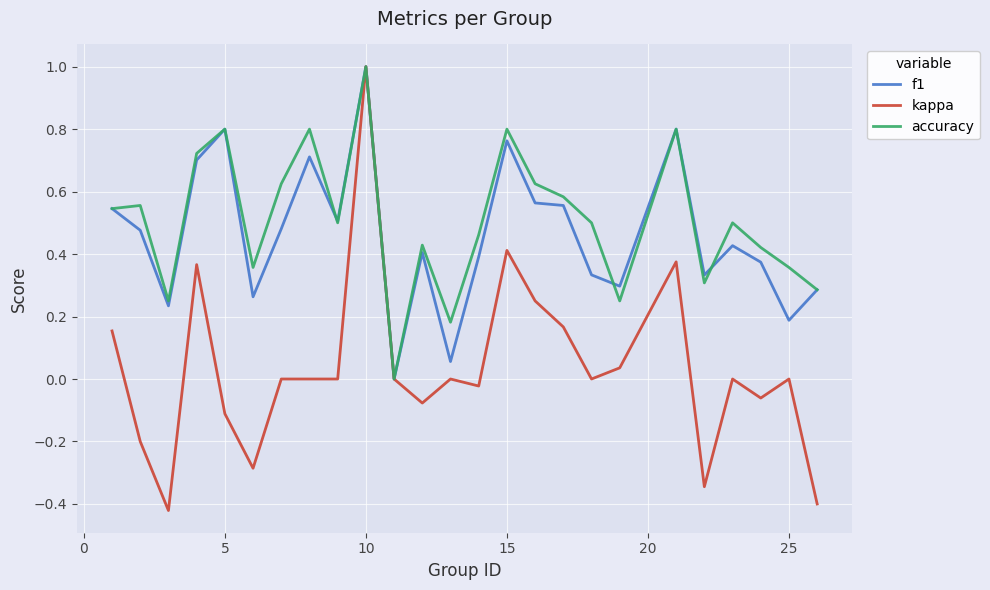

How many positive values does the f1 series have?

24